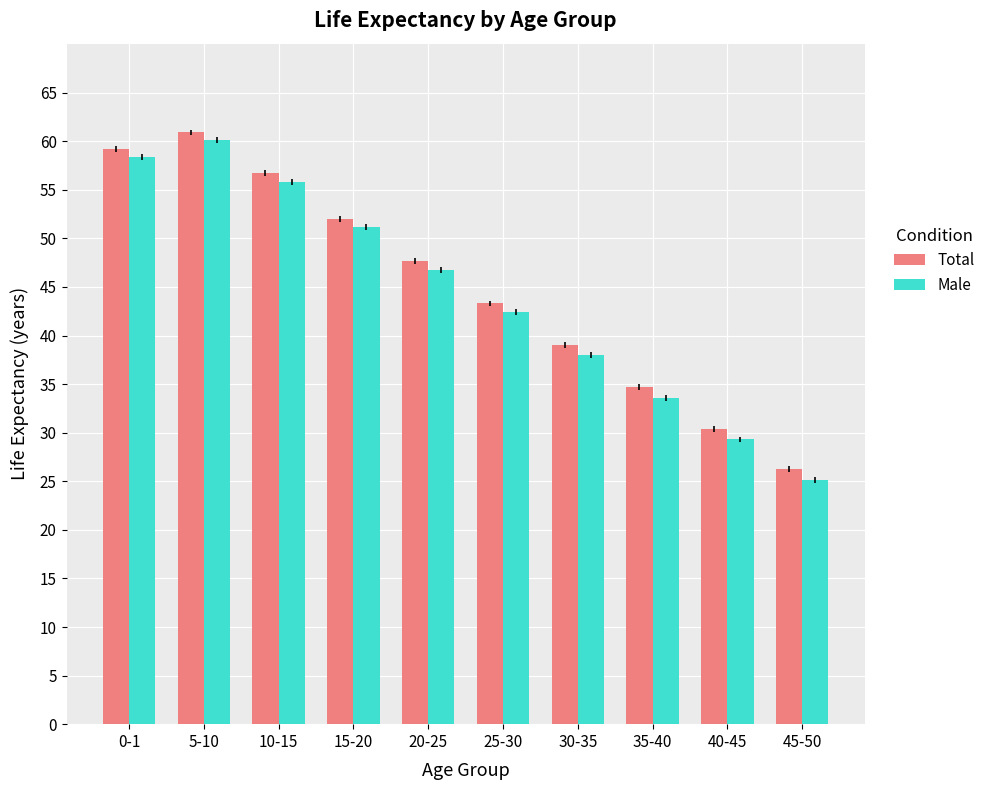

The Male series shows 46.7 at 20-25. True or false?

True